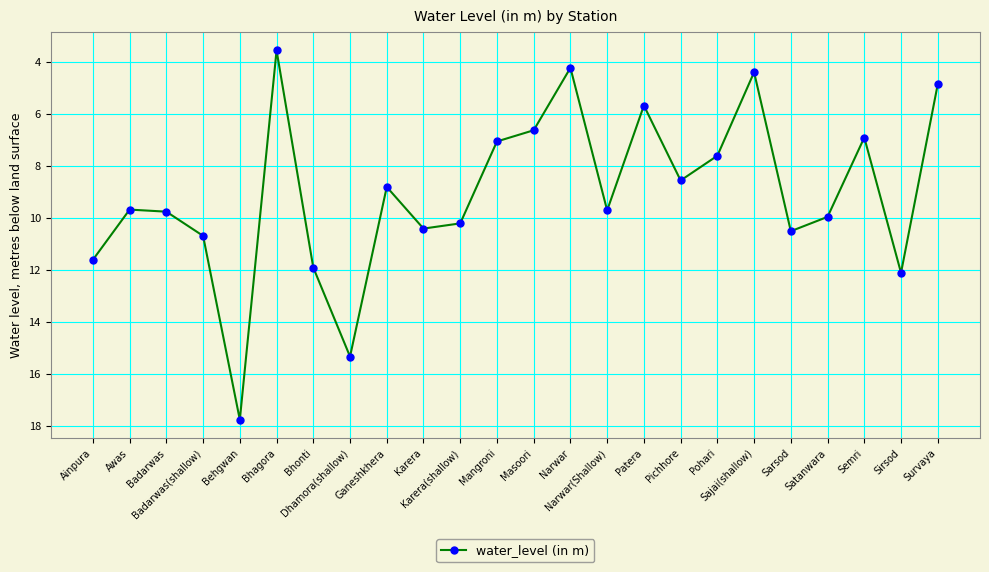

At which label does the data first exceed 9?

Ainpura